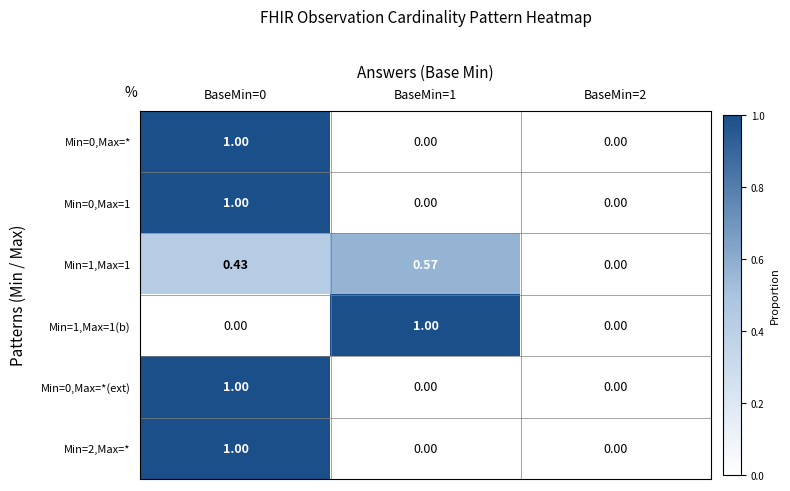

Between BaseMin=0 and BaseMin=2, which series saw the biggest shift?

Min=0,Max=*